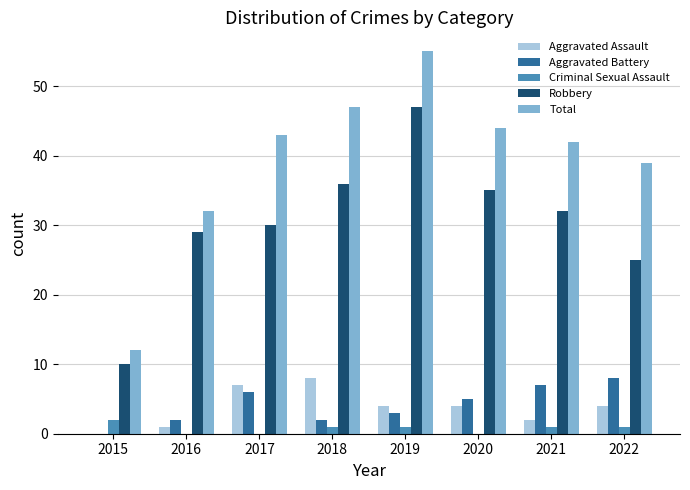

What is the average value of the Total series?

39